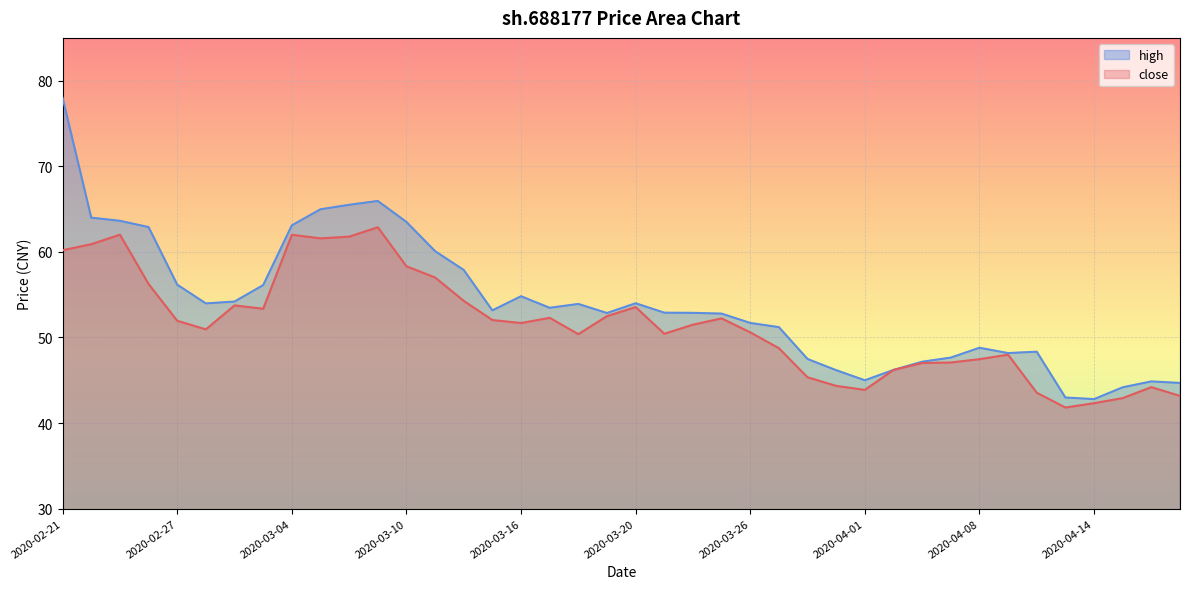

What is the difference between the maximum and minimum values in the close series?

21.1